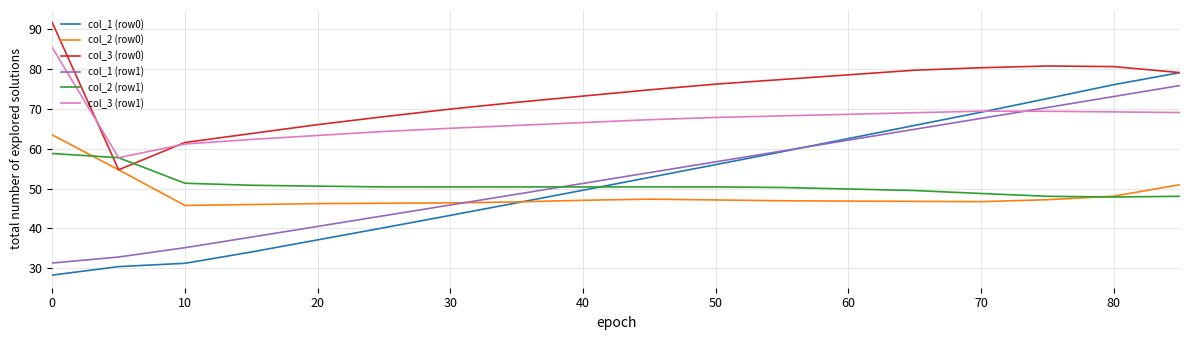

Which series has the largest total across all categories?

col_3 (row0)